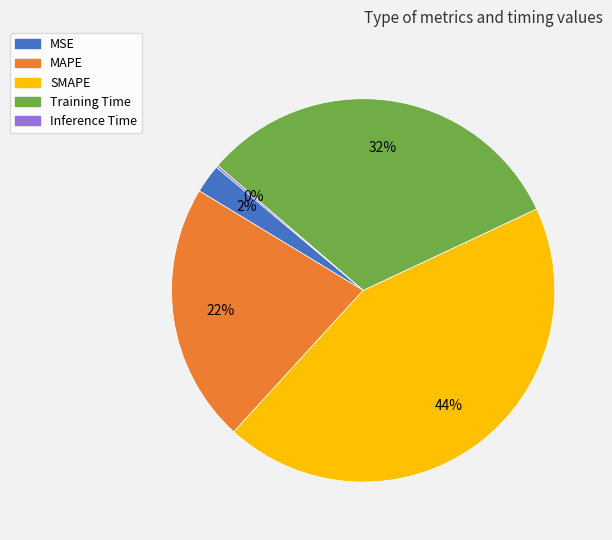

Is Training Time the majority of the pie?

No